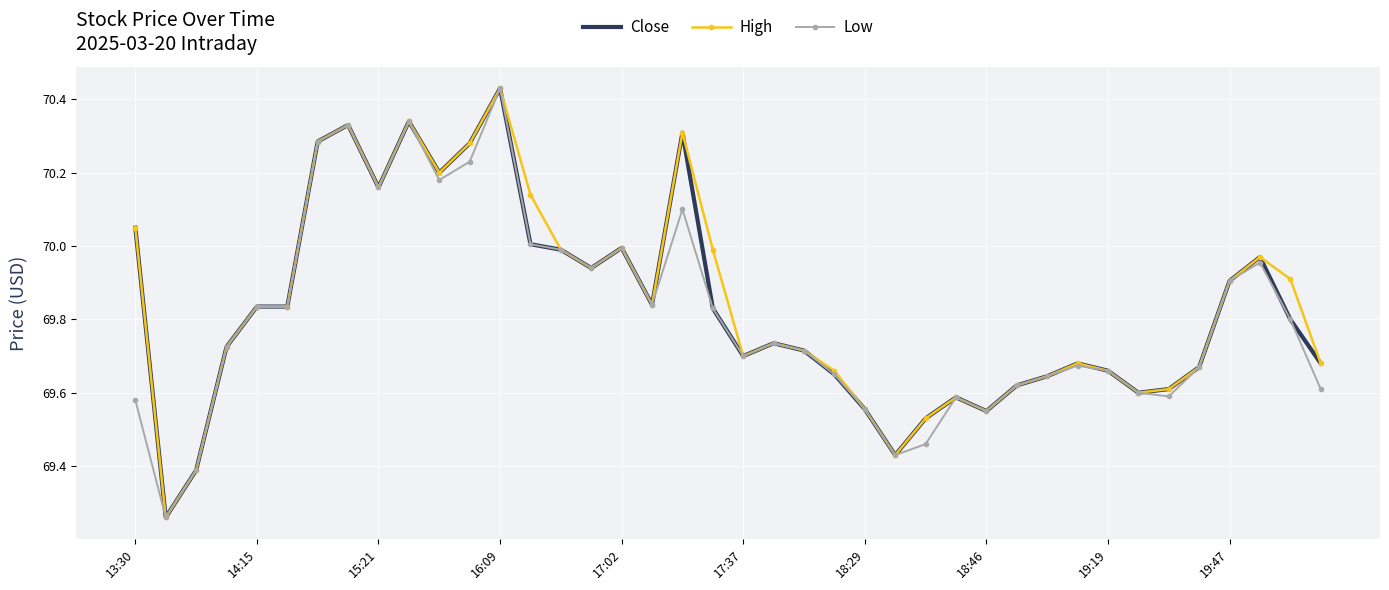

Which category has the highest value across all series?

16:09